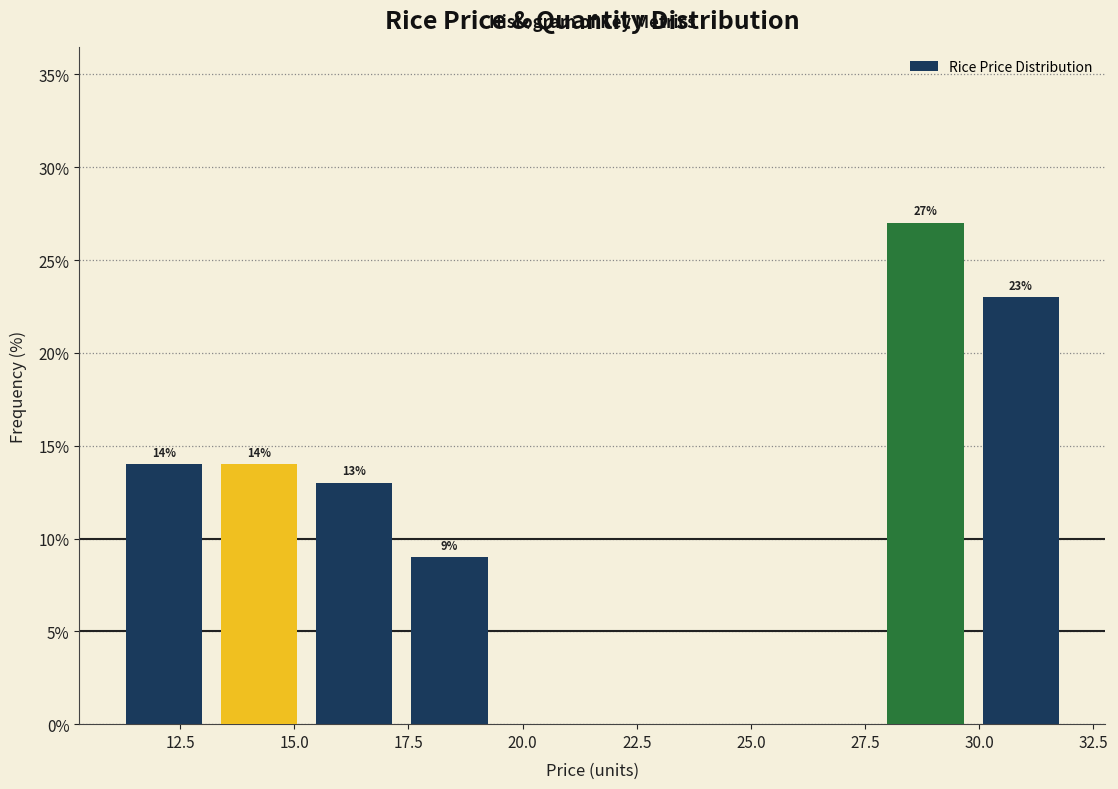

Which range on the x-axis has the tallest bar?

28.0 to 30.0